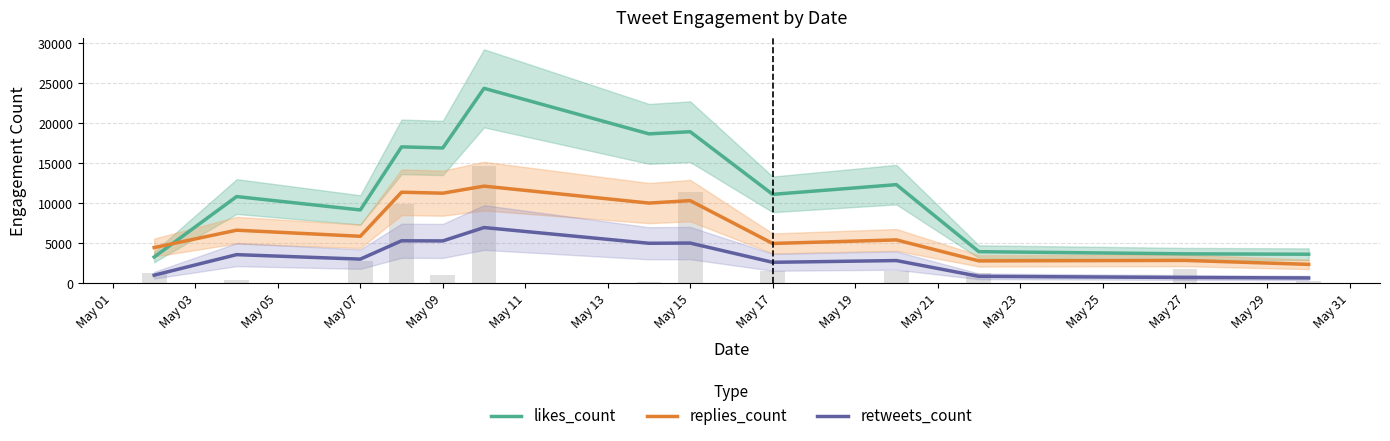

Reading right to left, list all the values displayed in this chart.

likes_count: 3652.0	3699.8	3972.4	12347.6	11134.4	18961.4	18692.6	24384.4	16930.6	17068.6	9186.6	10858.5	3304.0
replies_count: 2383.3	2879.5	2820.0	5440.4	4998.0	10348.4	10042.6	12160.0	11279.6	11401.6	5892.4	6655.8	4484.7
retweets_count: 685.0	744.8	889.0	2860.0	2642.8	5045.2	5020.2	6986.6	5313.8	5333.4	3039.8	3600.0	1034.0